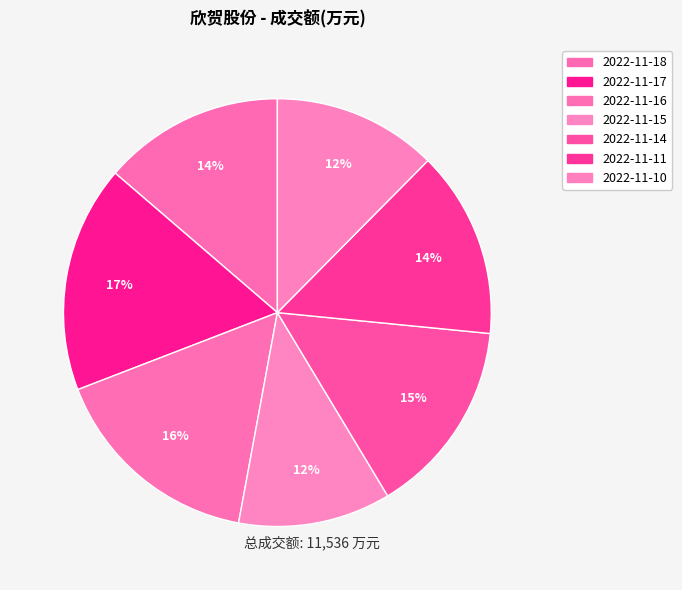

To the nearest percent, what is the difference between the 2022-11-14 and 2022-11-11 slice percentages?

1%